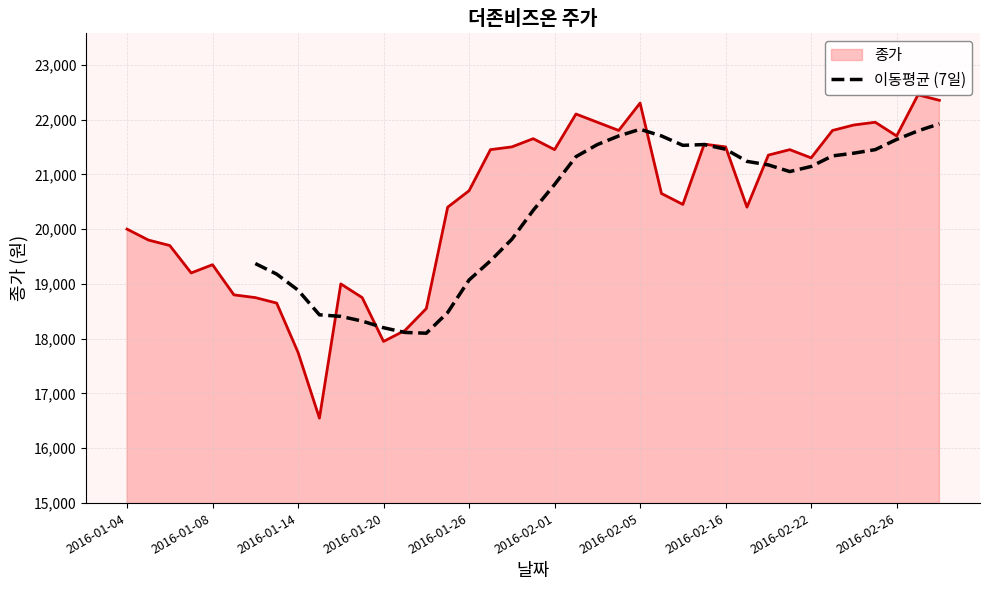

Reading left to right, extract all data points from this chart.

19371.4	19178.6	18885.7	18435.7	18407.1	18321.4	18200.0	18114.3	18100.0	18478.6	19071.4	19421.4	19814.3	20342.9	20814.3	21321.4	21542.9	21700.0	21821.4	21700.0	21528.6	21542.9	21457.1	21235.7	21171.4	21050.0	21142.9	21335.7	21385.7	21450.0	21635.7	21792.9	21921.4